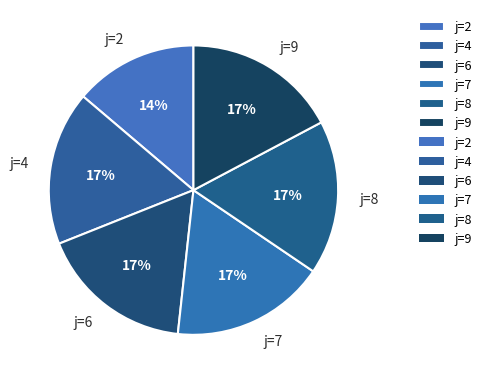

What is the ratio of the value at j=6 to the value at j=7?

1.0